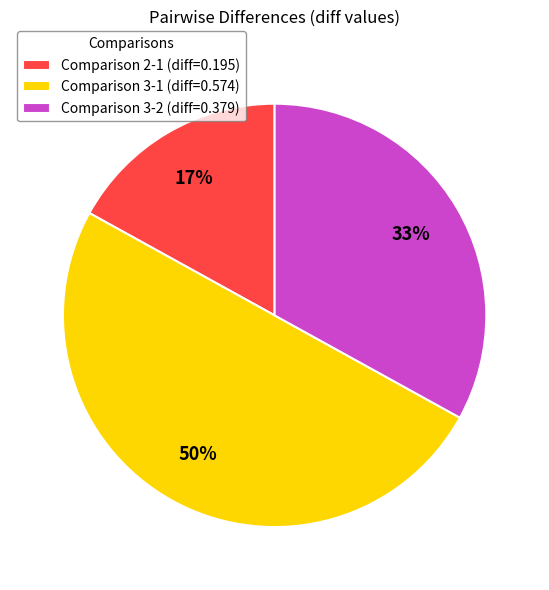

Is Comparison 3-2 (diff=0.379) the majority of the pie?

No